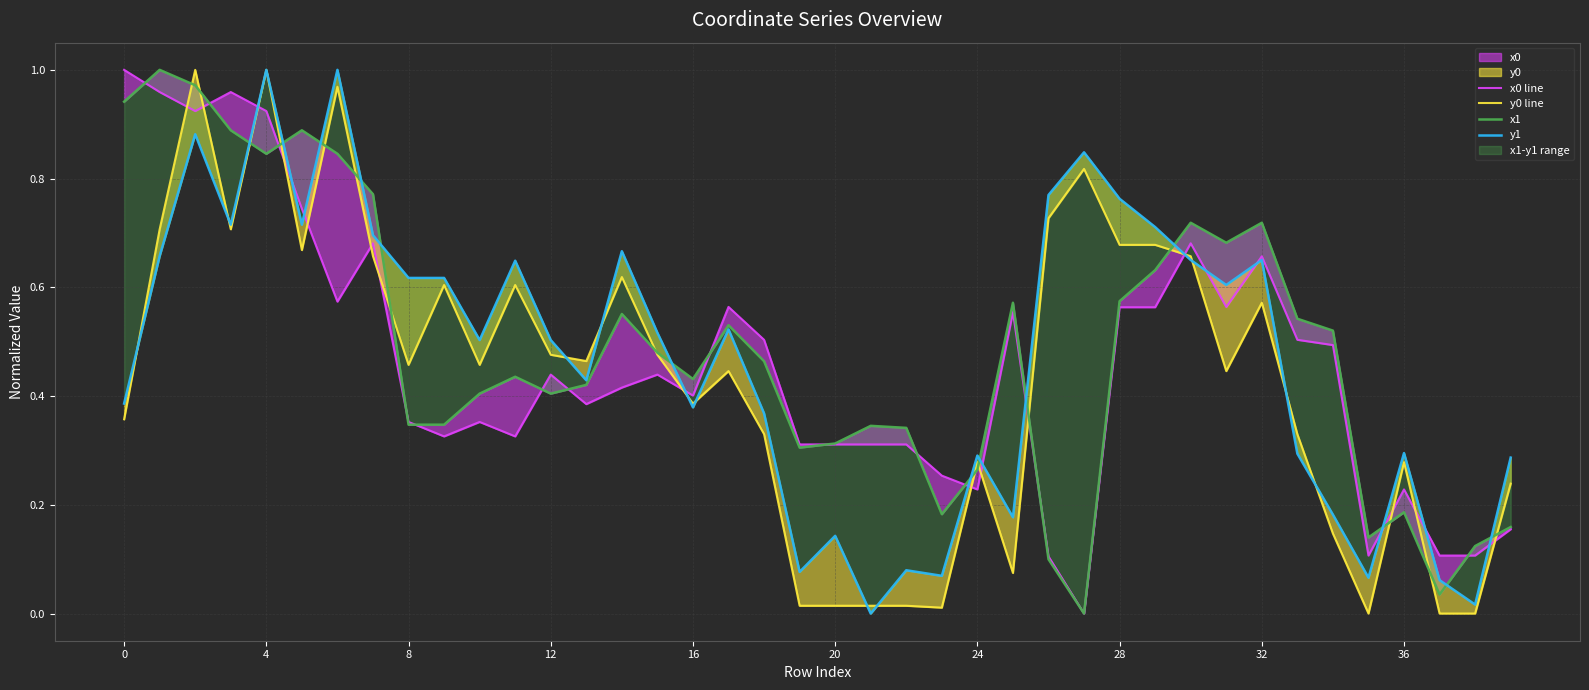

What is the label of the 25th point from the right?

15